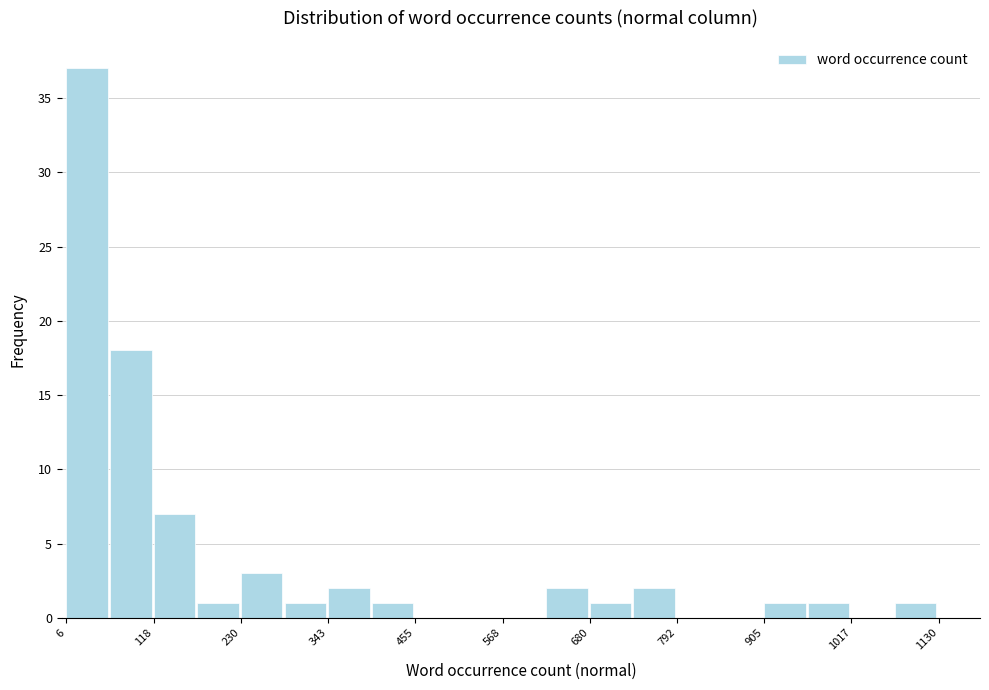

Around what value on the x-axis is the tallest bar? Give the approximate position of its centre, as read against the axis.

40